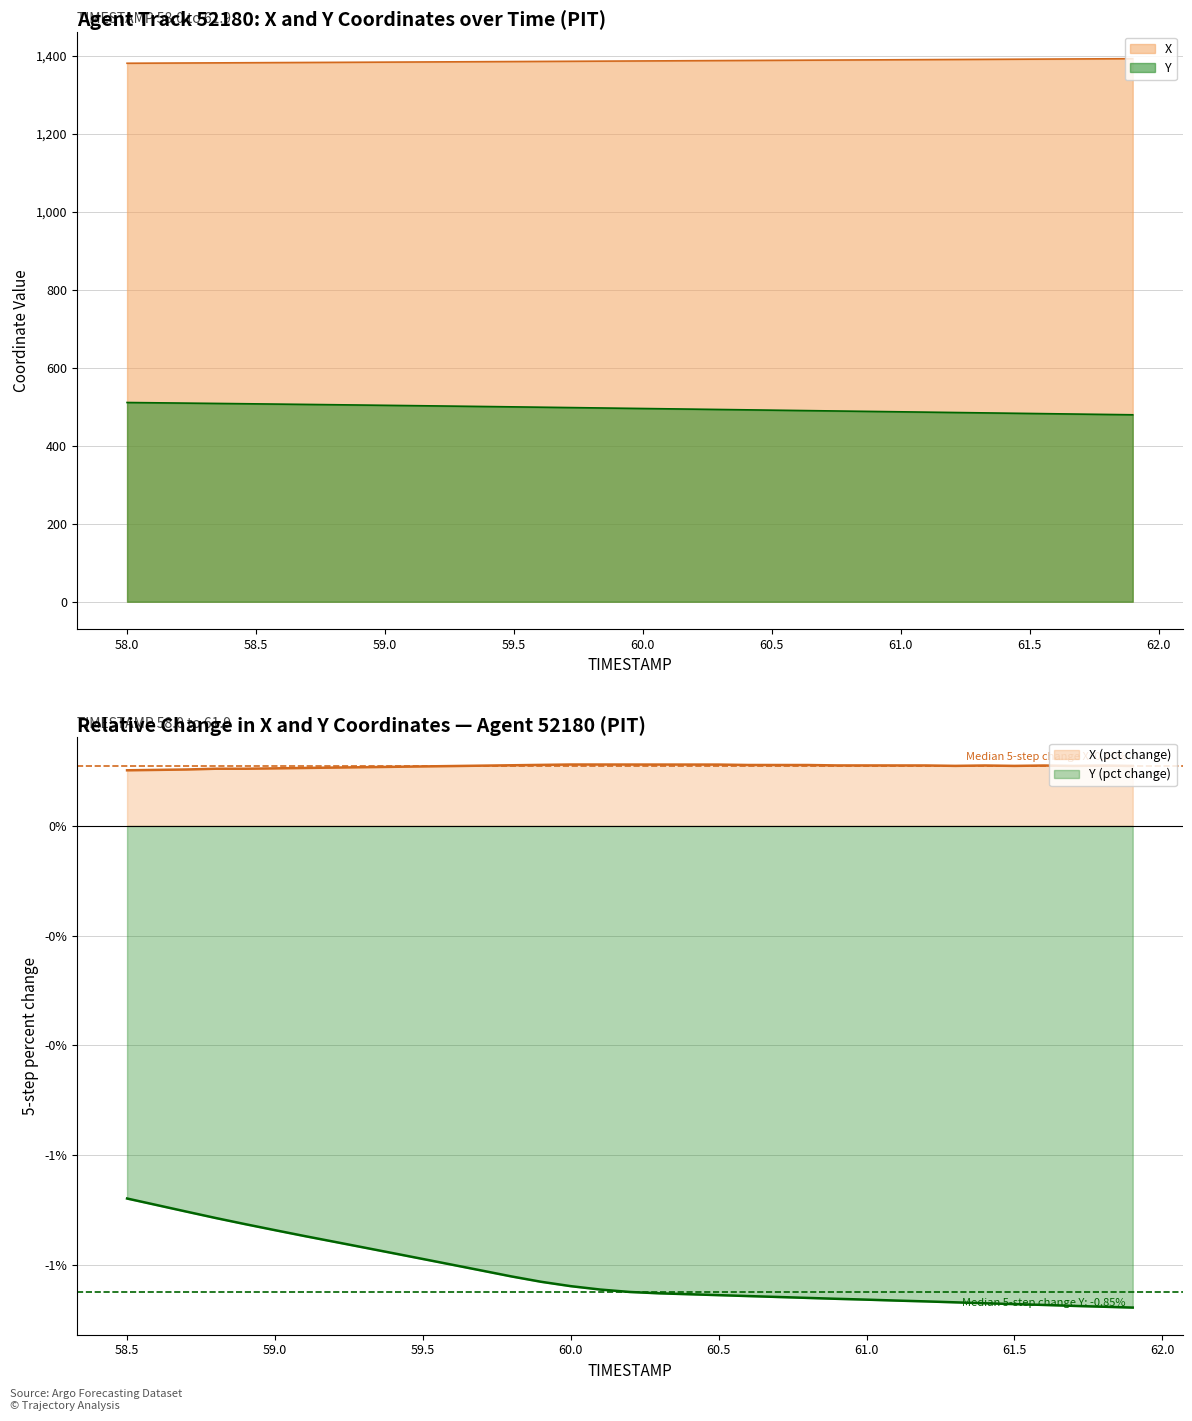

What is the sum of all X values?

55458.8